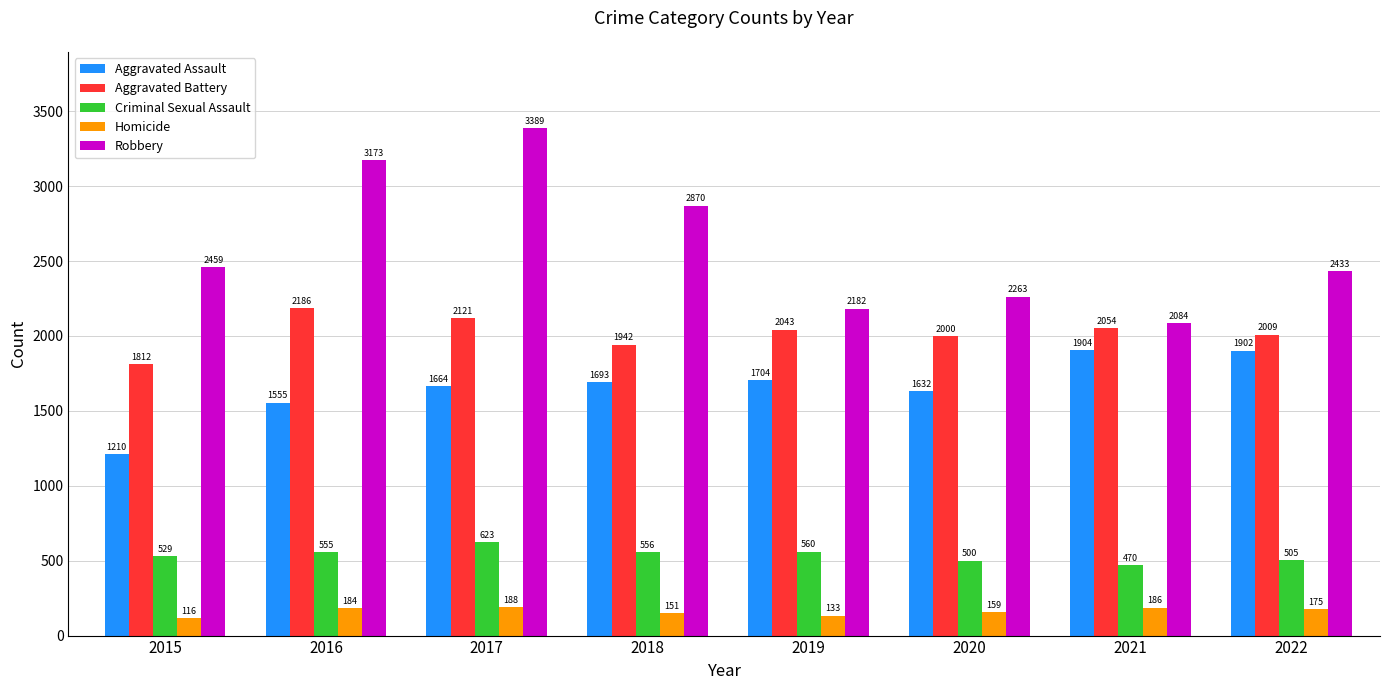

Read the Criminal Sexual Assault value at 2016, to the nearest 10.

560